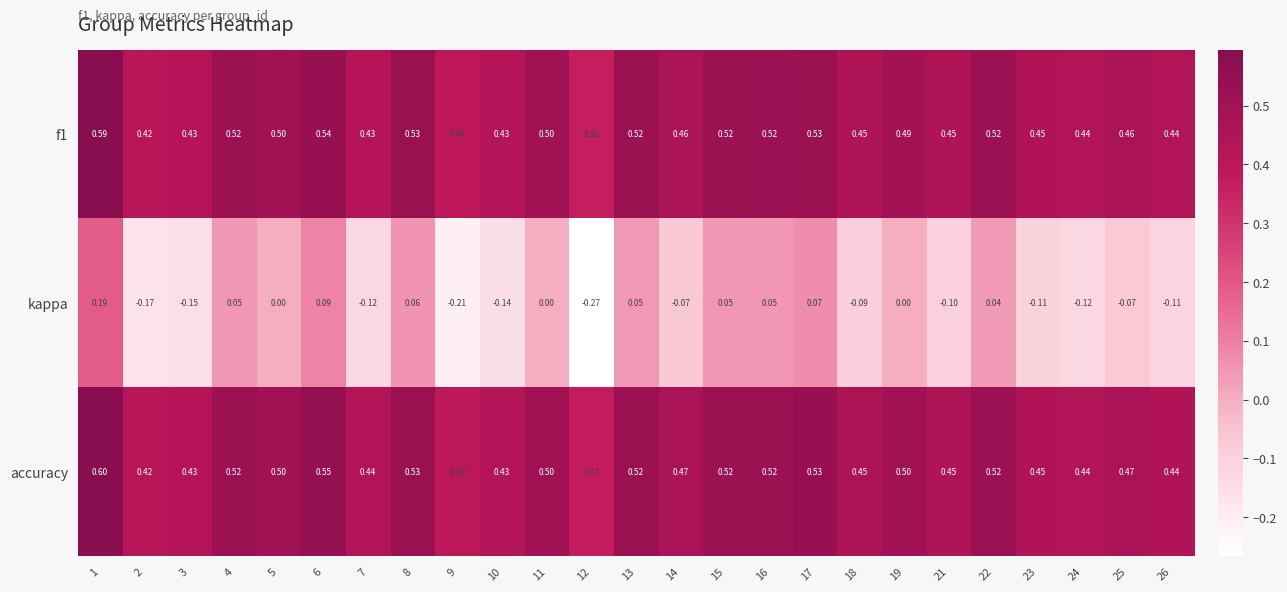

Between 2 and 19, which series saw the biggest shift?

kappa